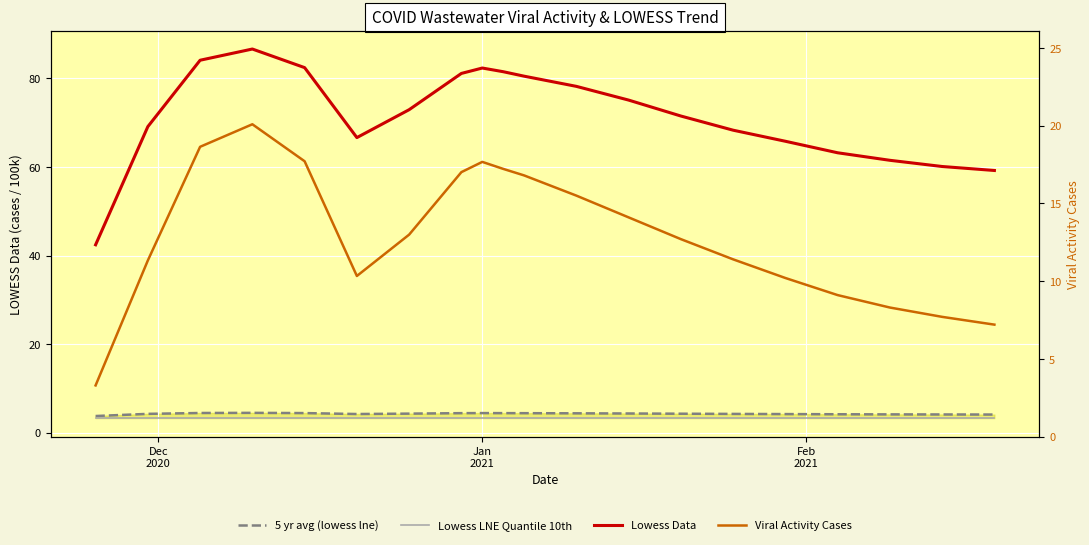

What is the lowest value of the Lowess Data series?

42.4